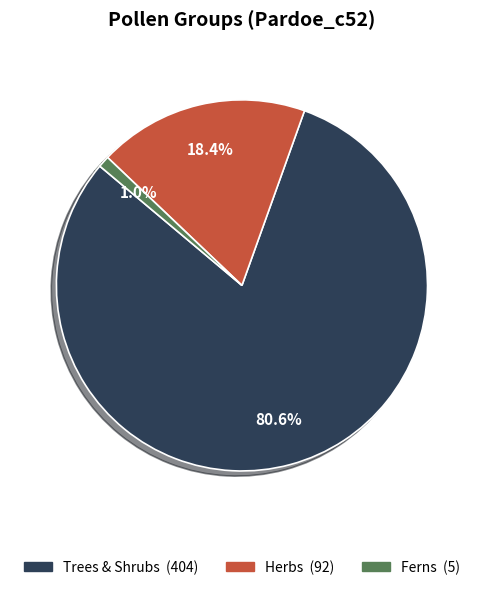

Is there a majority slice in this chart?

Yes